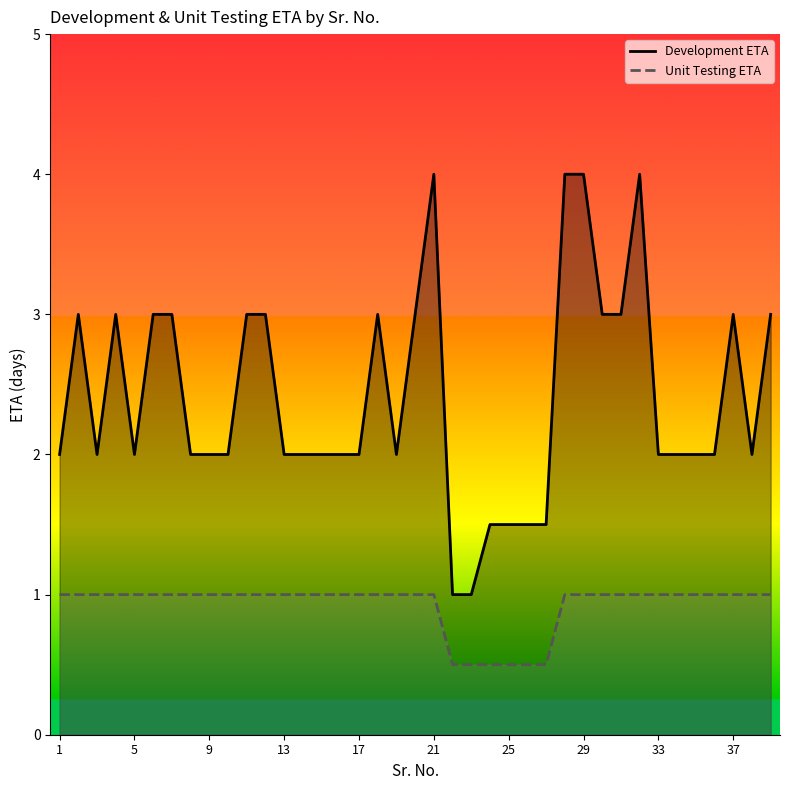

Rank the series by their average value, from highest to lowest.

Development ETA, Unit Testing ETA